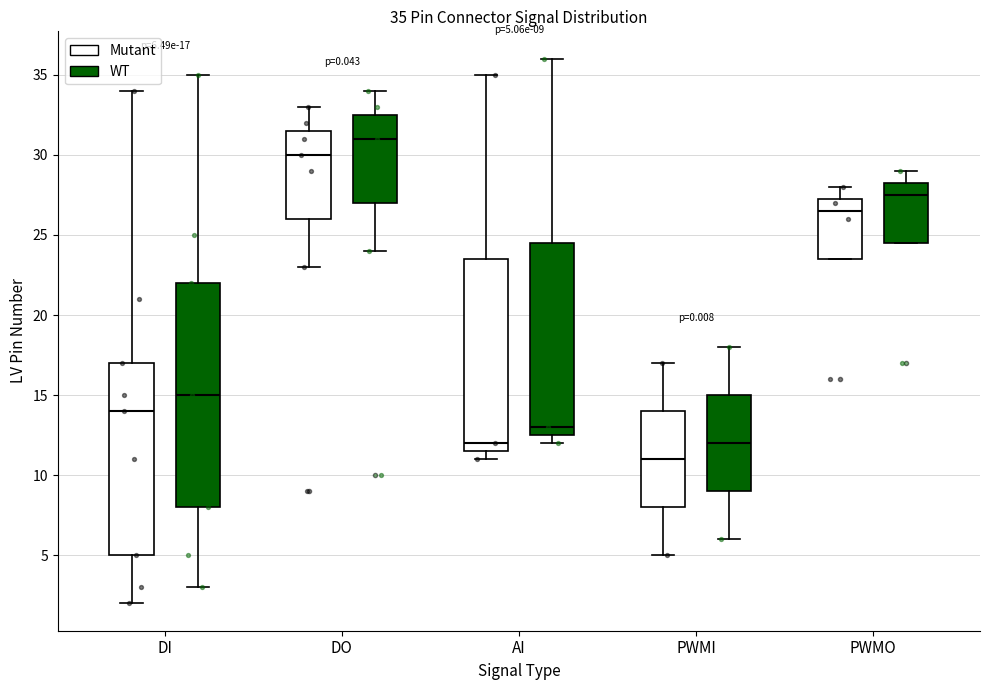

Comparing the boxes themselves (not the whiskers), which one is the tallest?

DI (WT)